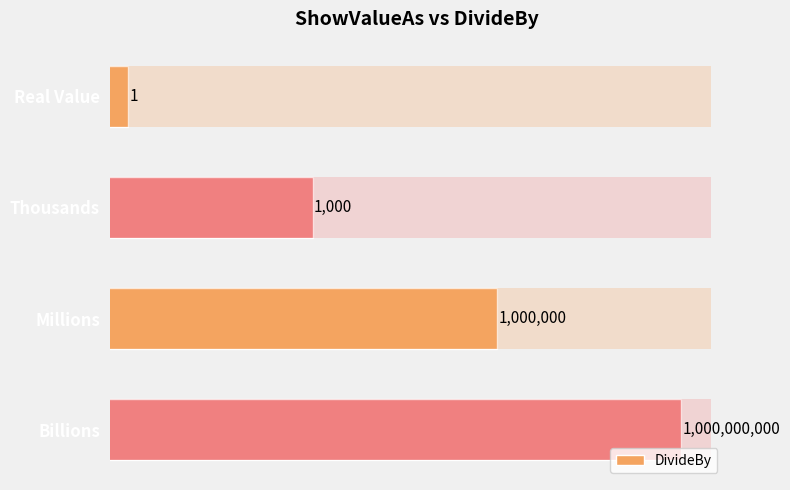

Reading left to right, what are all the values shown in this chart?

1	1000	1000000	1000000000